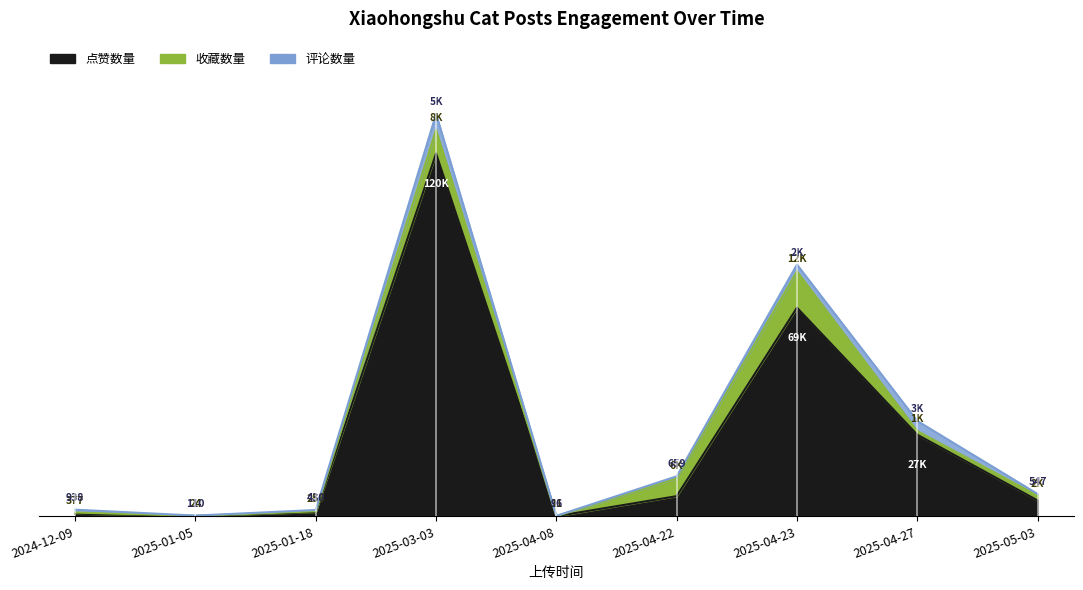

Is it true that 点赞数量 equals 5272 at 2025-05-03?

True